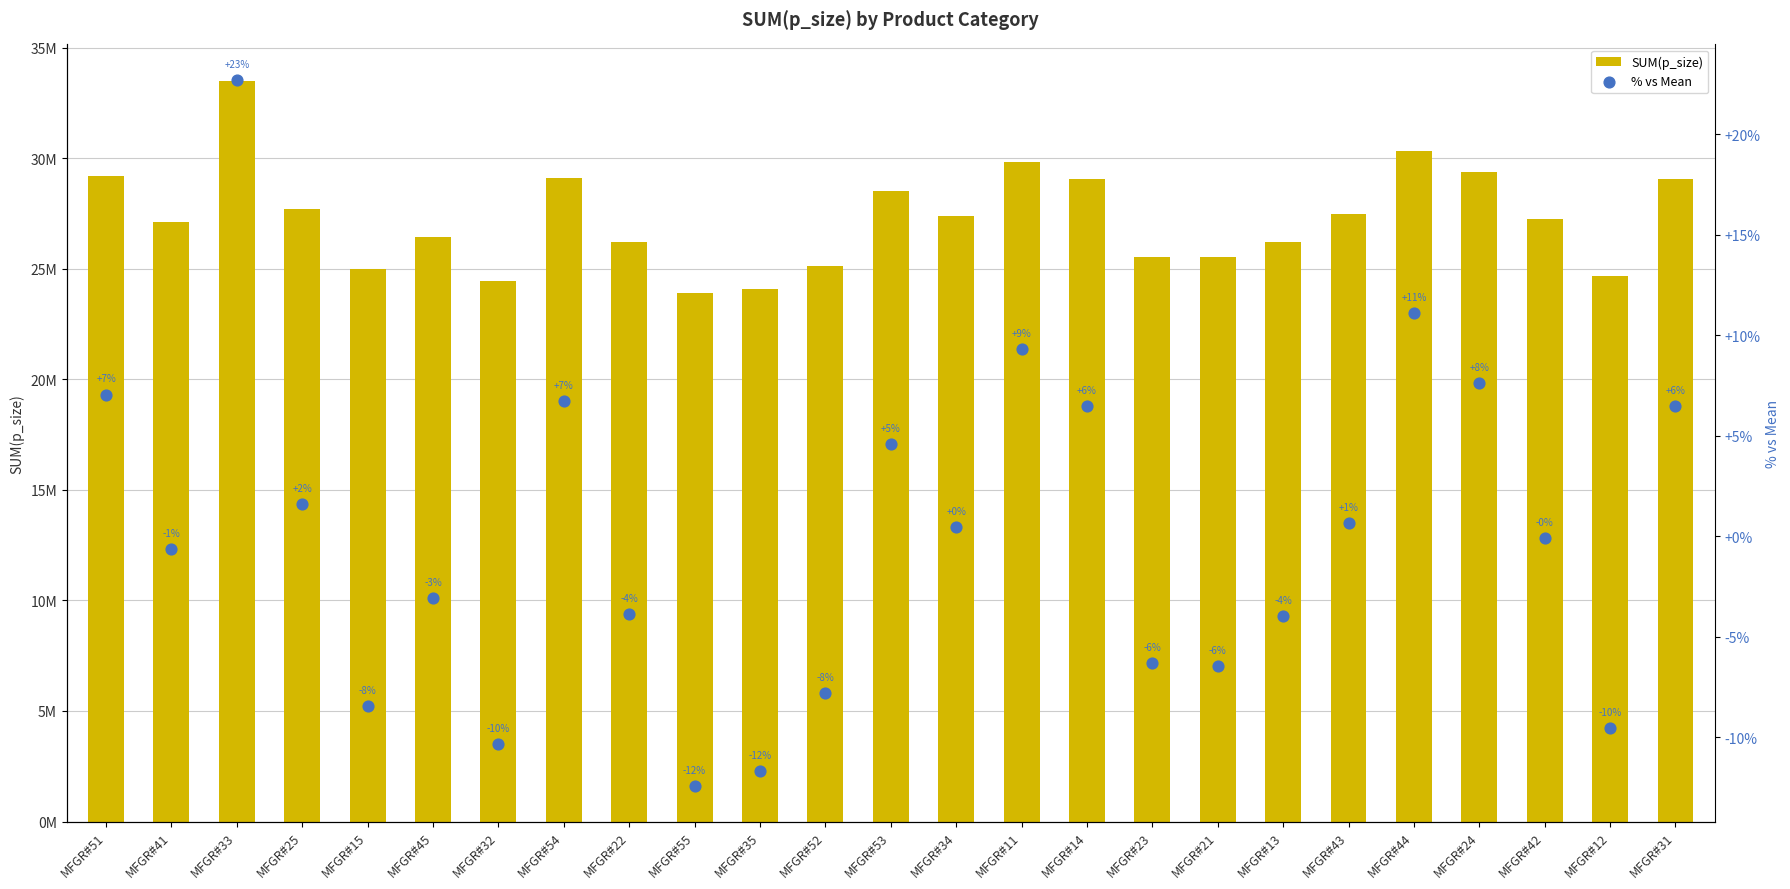

What is the total value across all series at MFGR#14?

29042235.7